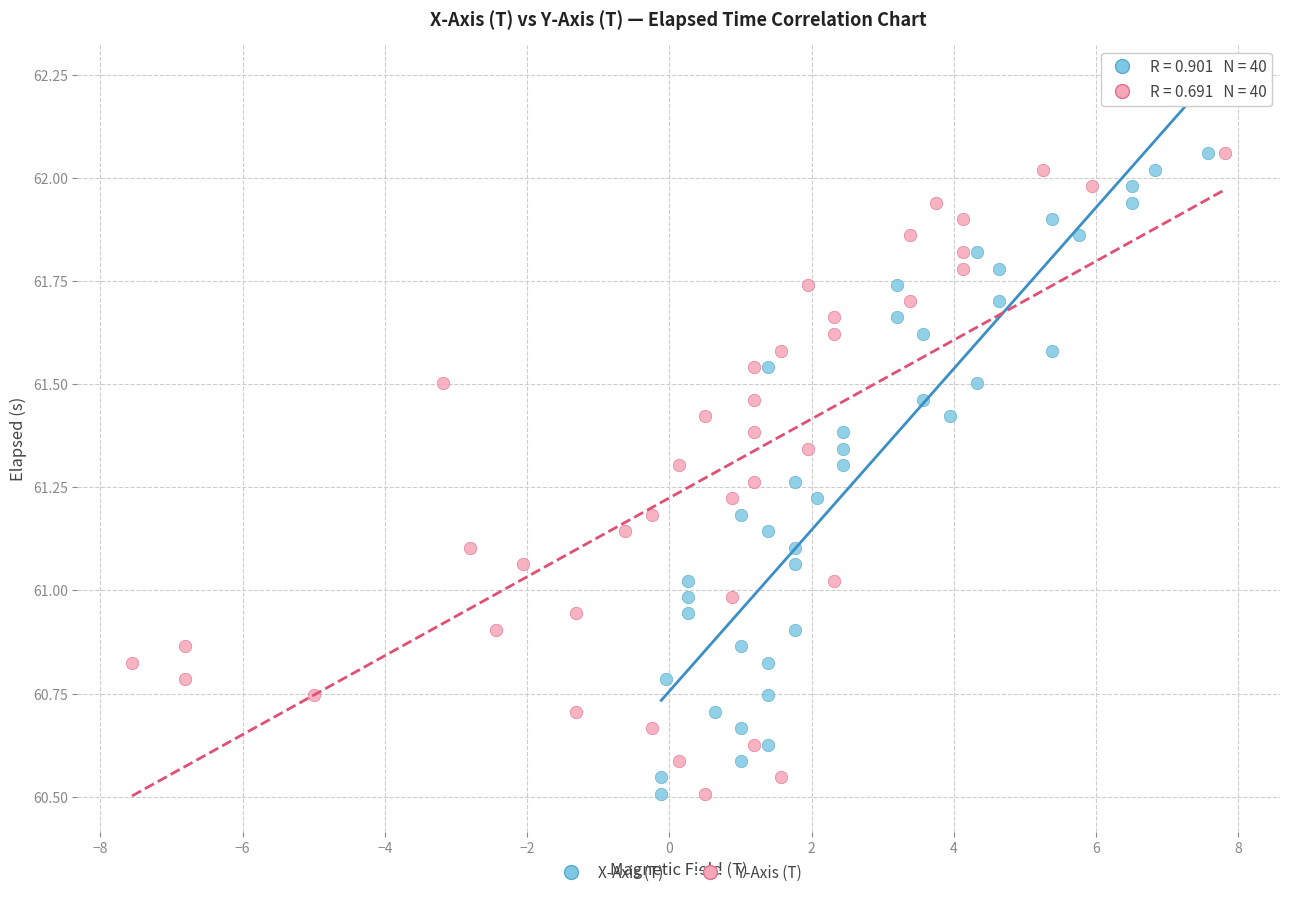

What are all the series names shown in the legend?

X-Axis (T), Y-Axis (T)